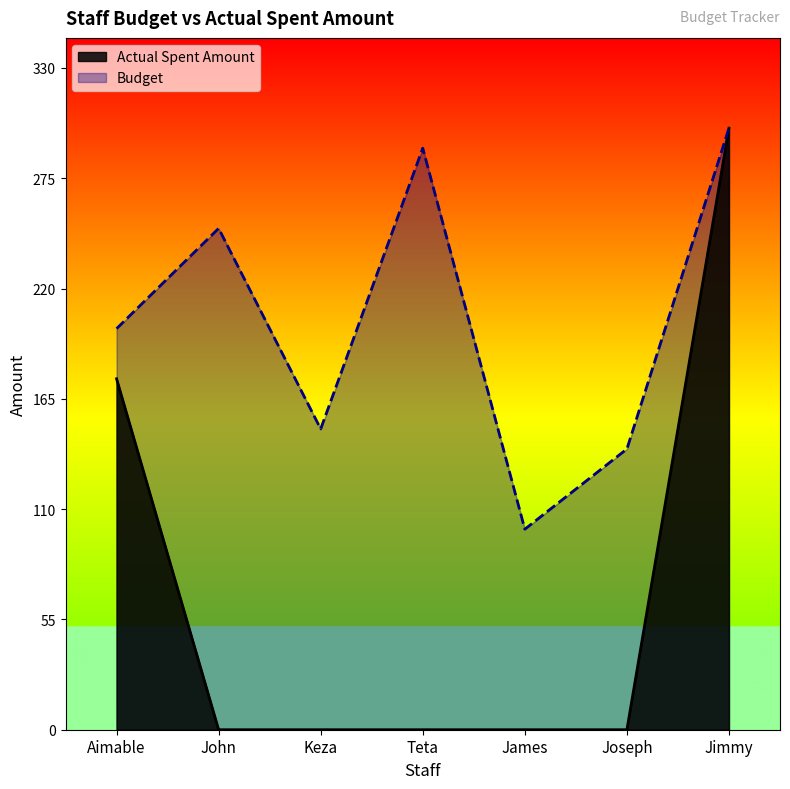

Count the number of data series in this chart.

2